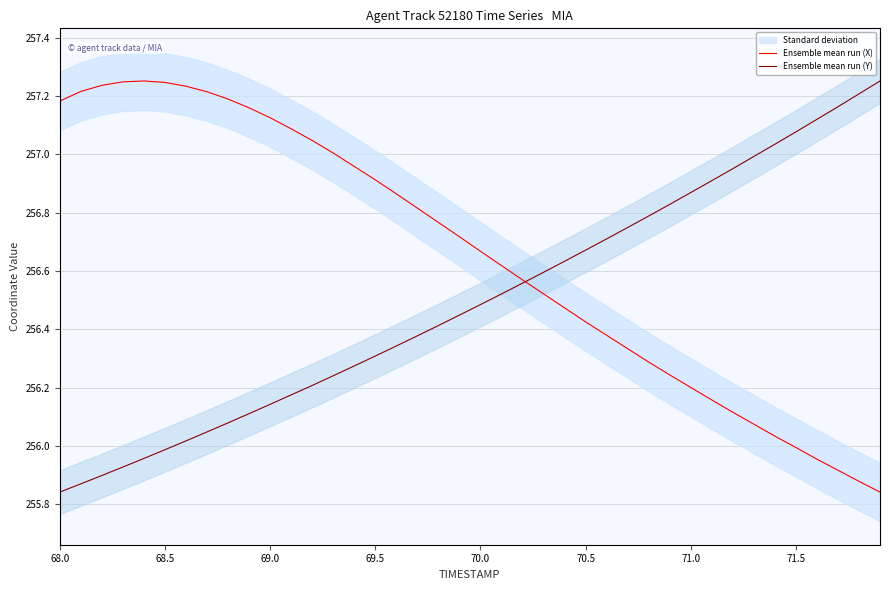

Is it true that Ensemble mean run (Y) equals 72.3 at 68.5?

False